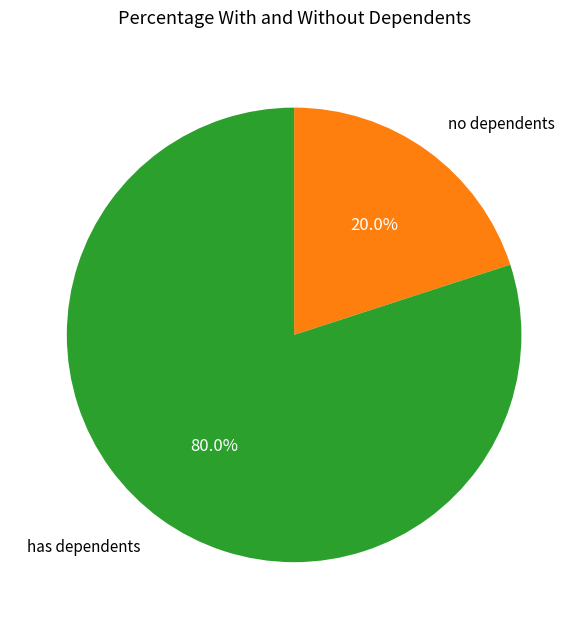

How much of the chart is everything except has dependents?

20.0%